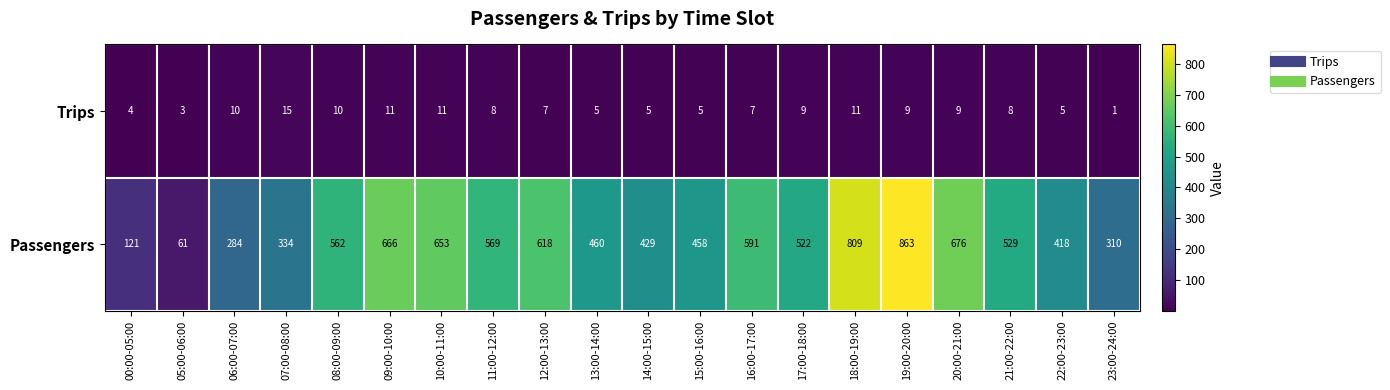

Rank the series by their average value, from lowest to highest.

Trips, Passengers